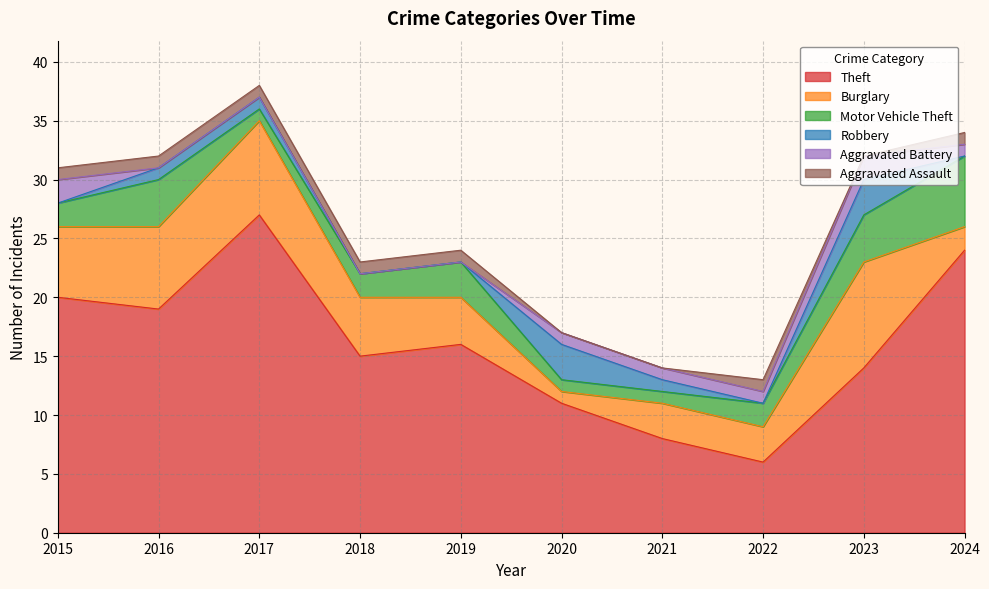

List the series in order of their peak value, highest first.

Theft, Burglary, Motor Vehicle Theft, Robbery, Aggravated Battery, Aggravated Assault